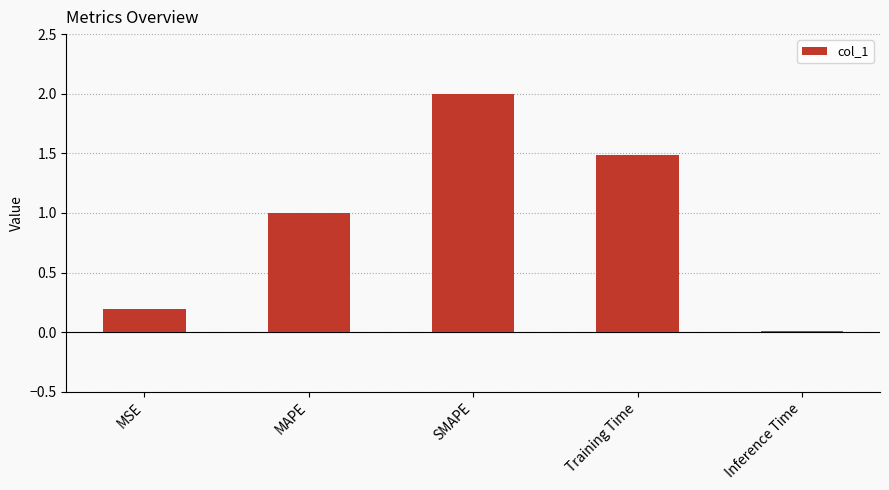

What is the approximate value at Training Time?

1.5